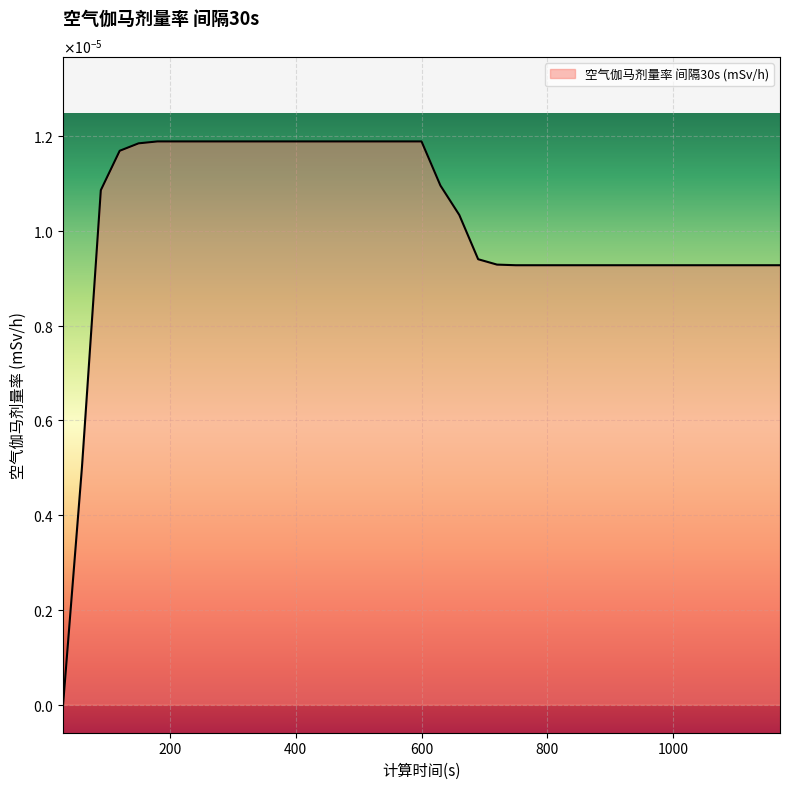

How many values are between 0 and 1?

39